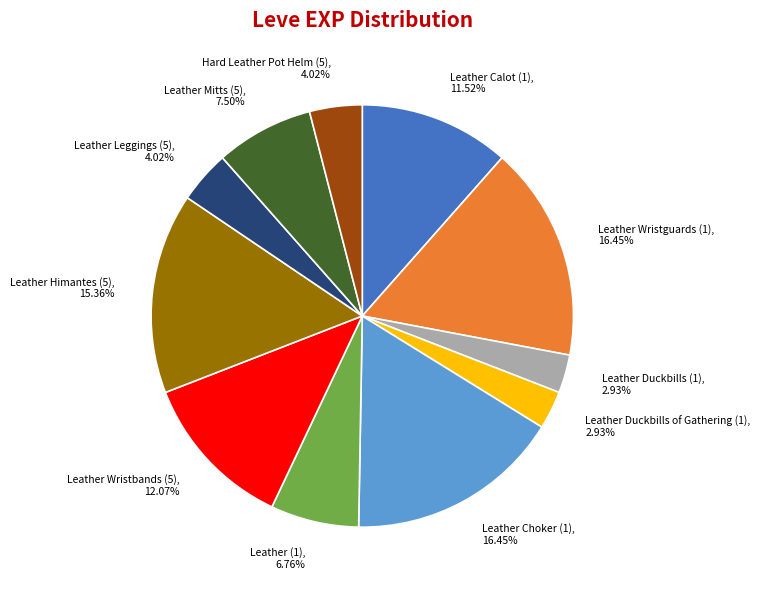

How many slices are in this pie chart?

11